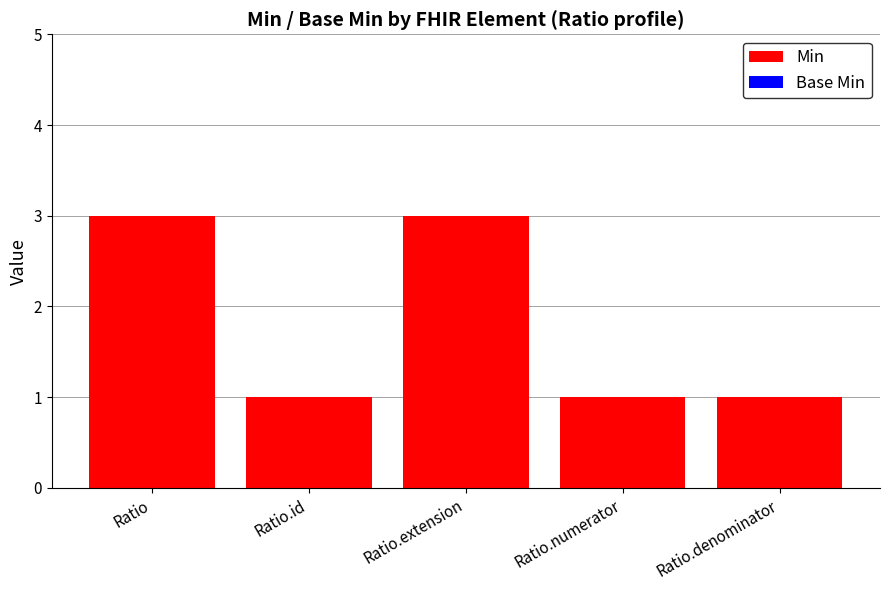

Does the chart contain stacked bars?

No